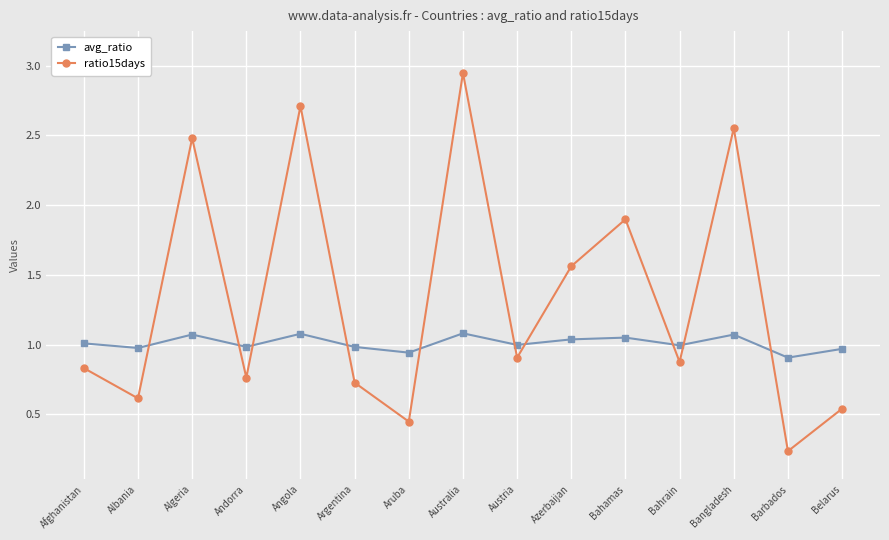

What is the average value of the ratio15days series?

1.3